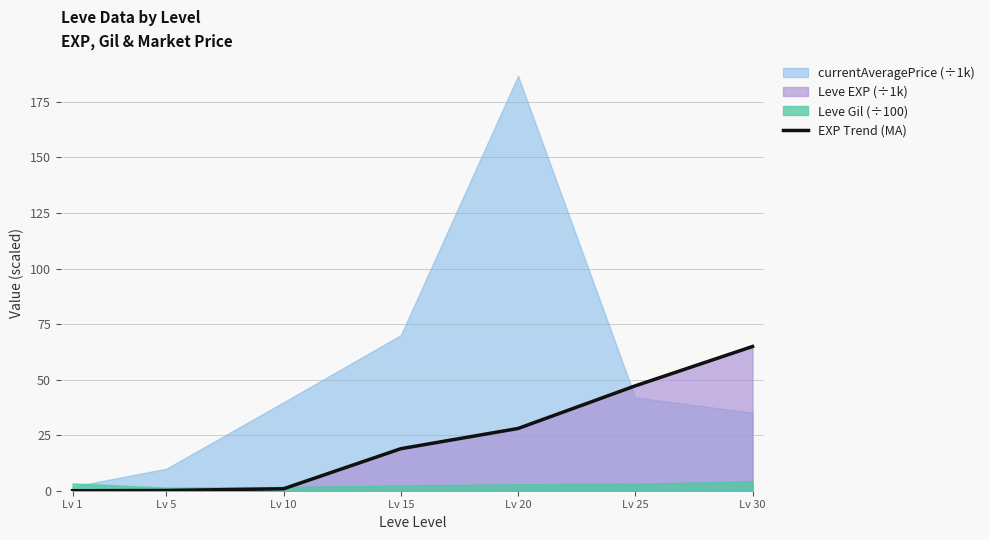

What is the value of the 7th point from the left?

64.9